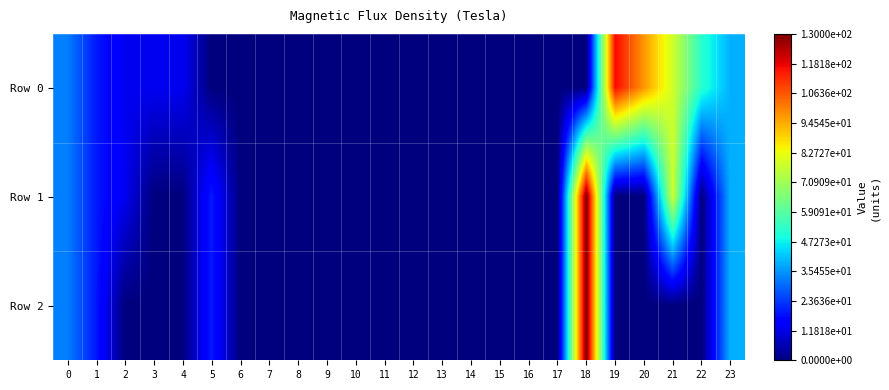

At 11, list the series in order from smallest to largest.

Row 0, Row 1, Row 2